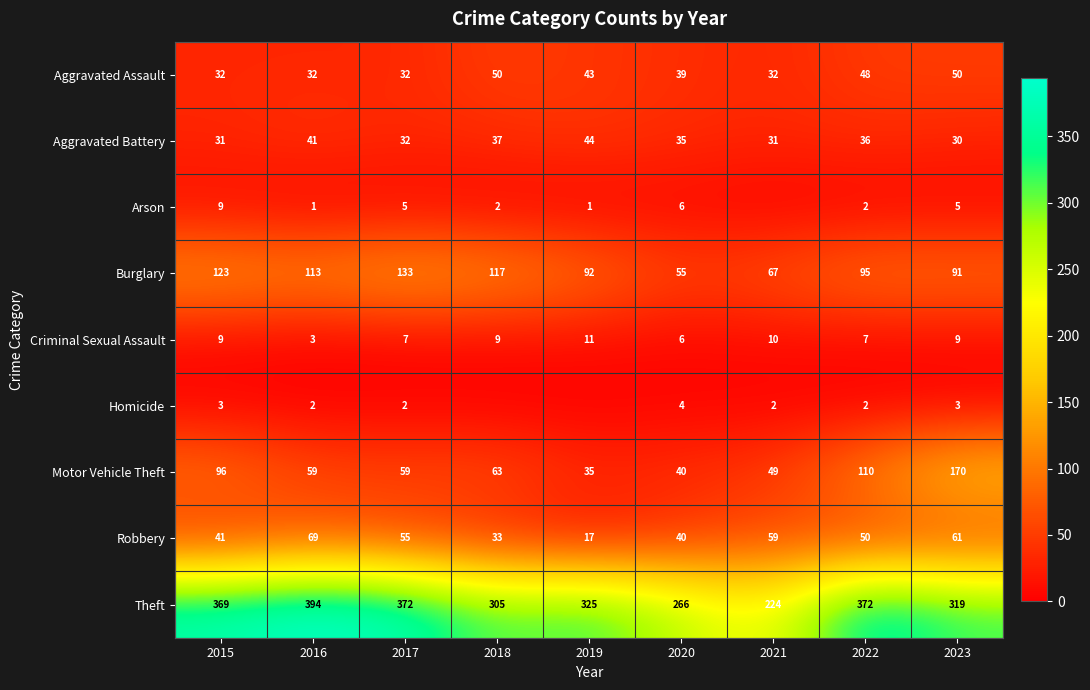

What is the spread (max minus min) of values at 2023?

316